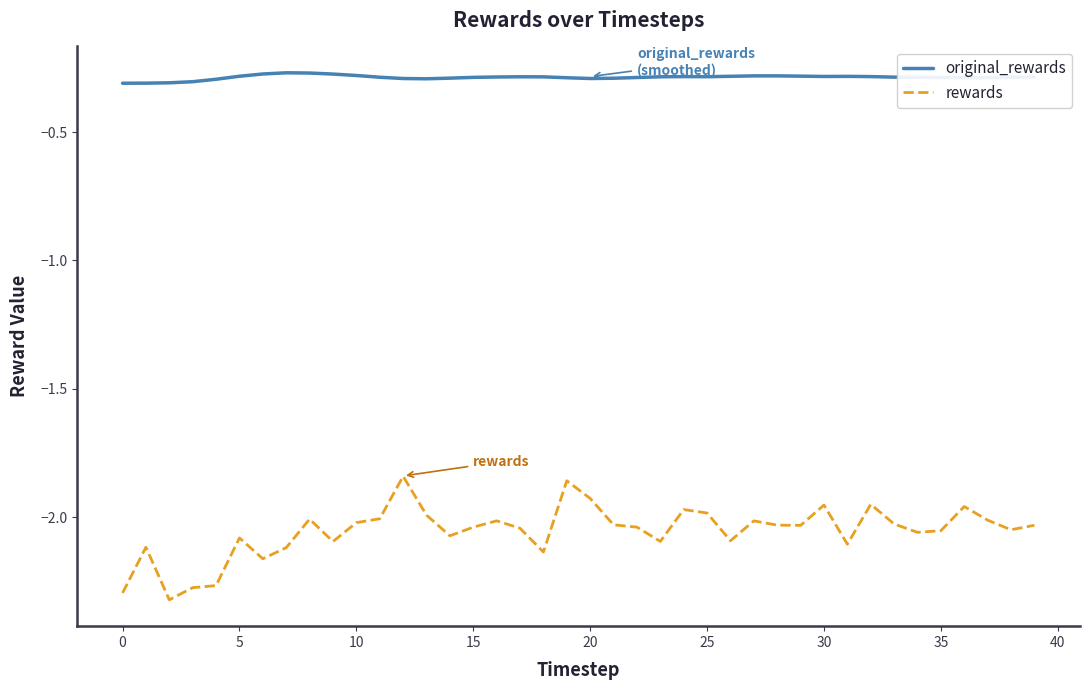

Rank the series by their maximum value, from lowest to highest.

rewards, original_rewards